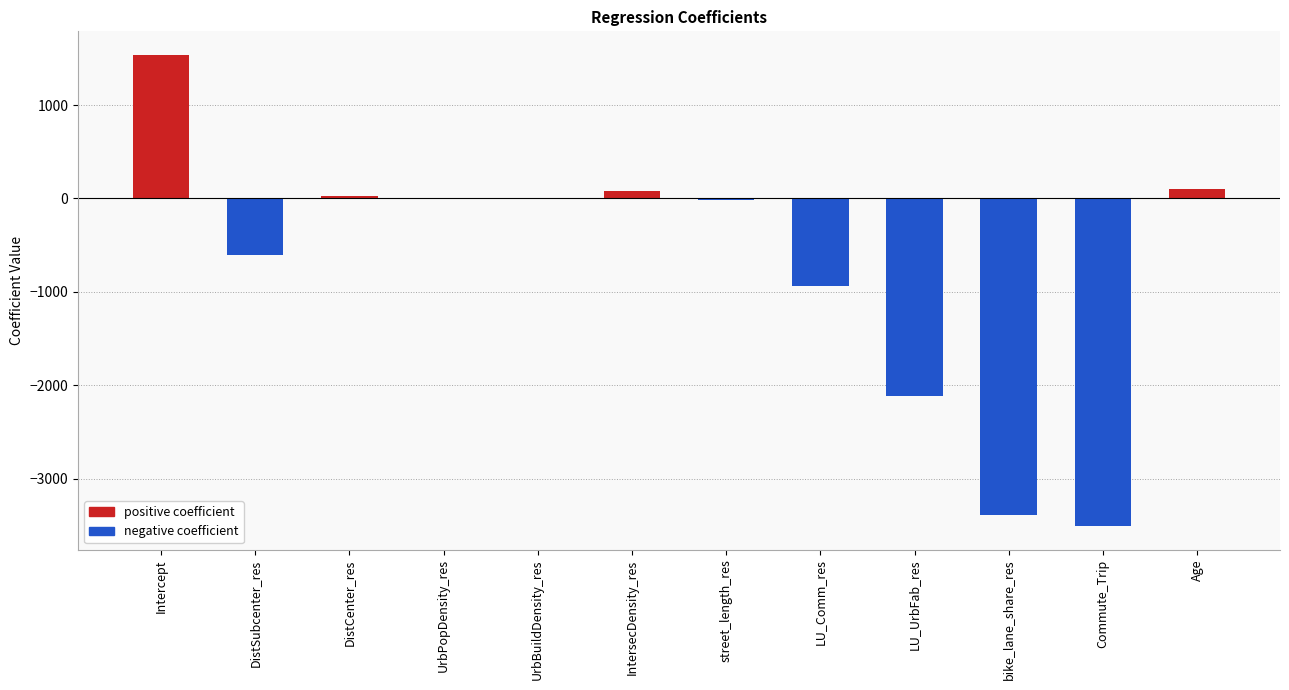

How many categories are shown in the chart?

12